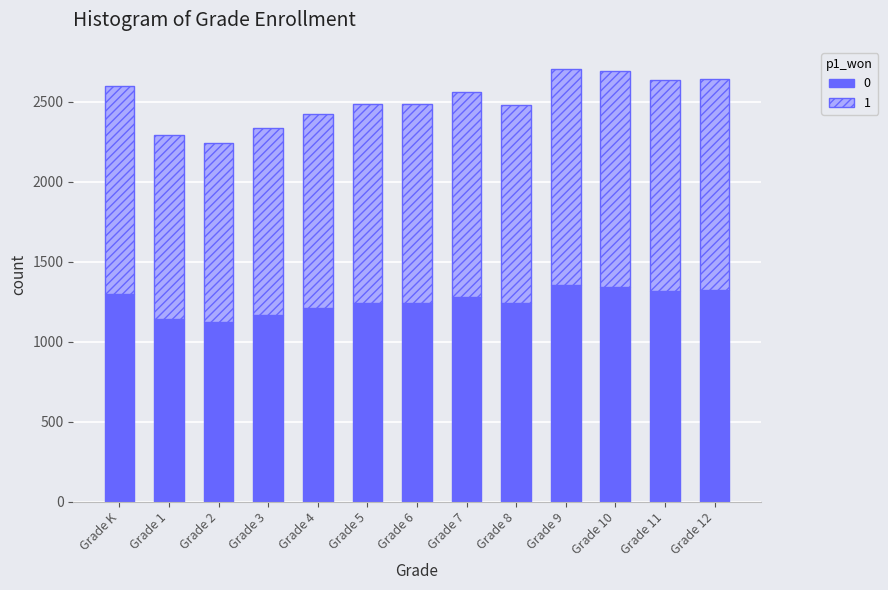

What is the total value across all series at Grade 6?

2484